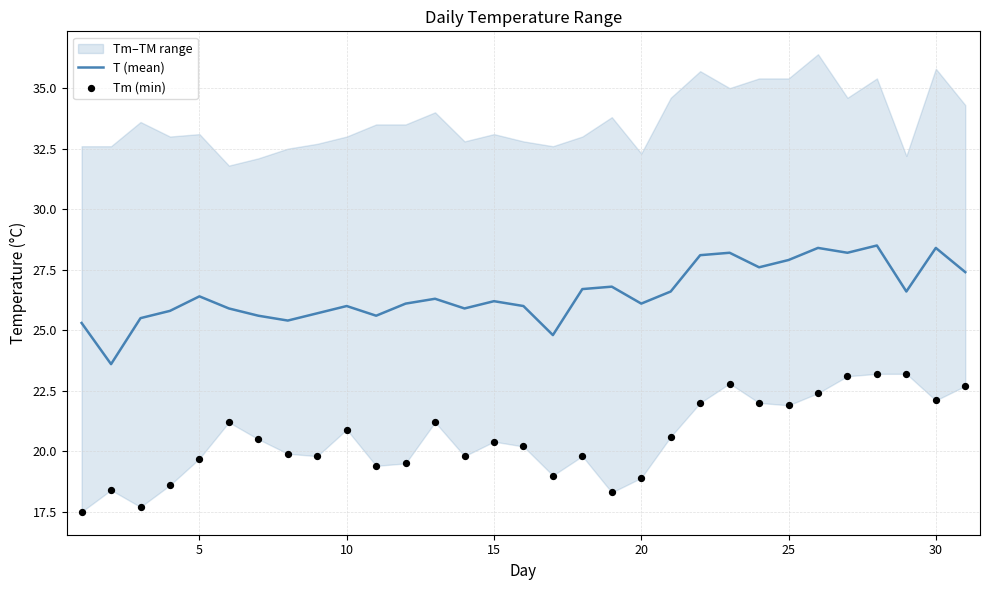

Which series has the widest spread of Y values?

Tm (min)